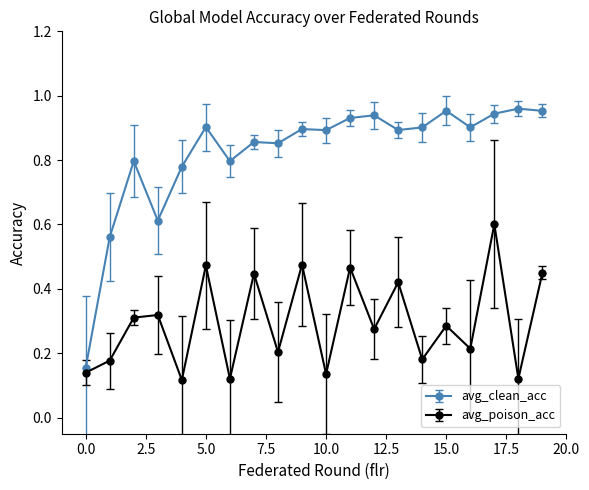

List the series in order of their overall mean, highest first.

avg_clean_acc, avg_poison_acc